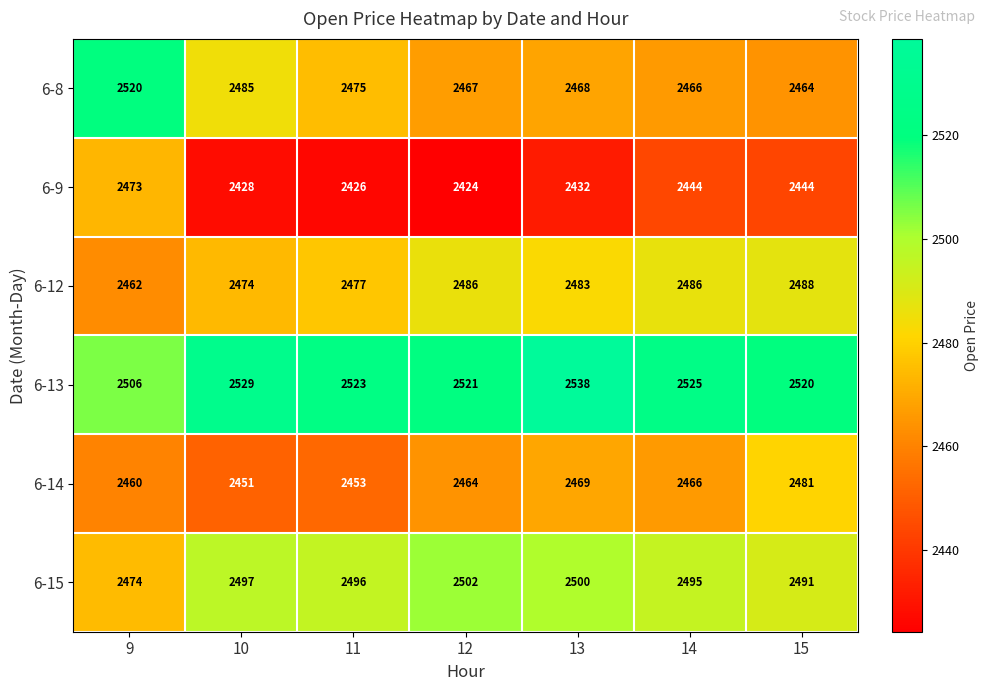

Which label corresponds to the smallest value in the chart?

12